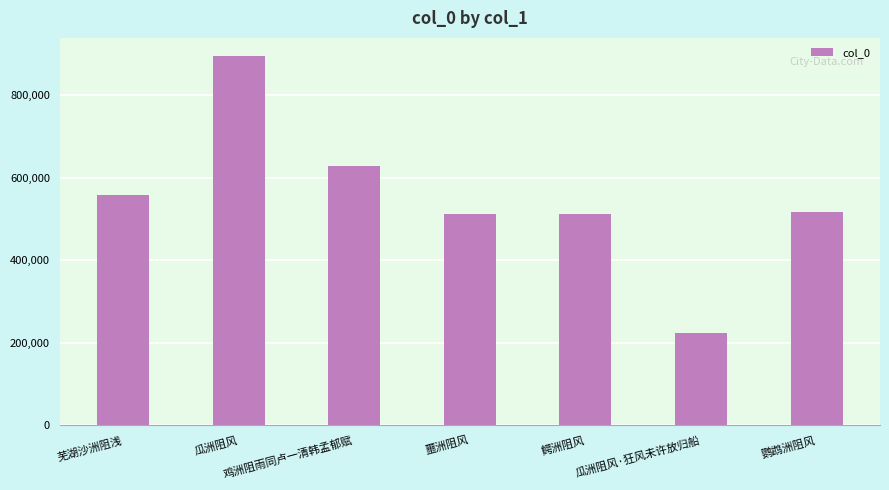

At which category does the chart reach its peak across all series?

瓜洲阻风